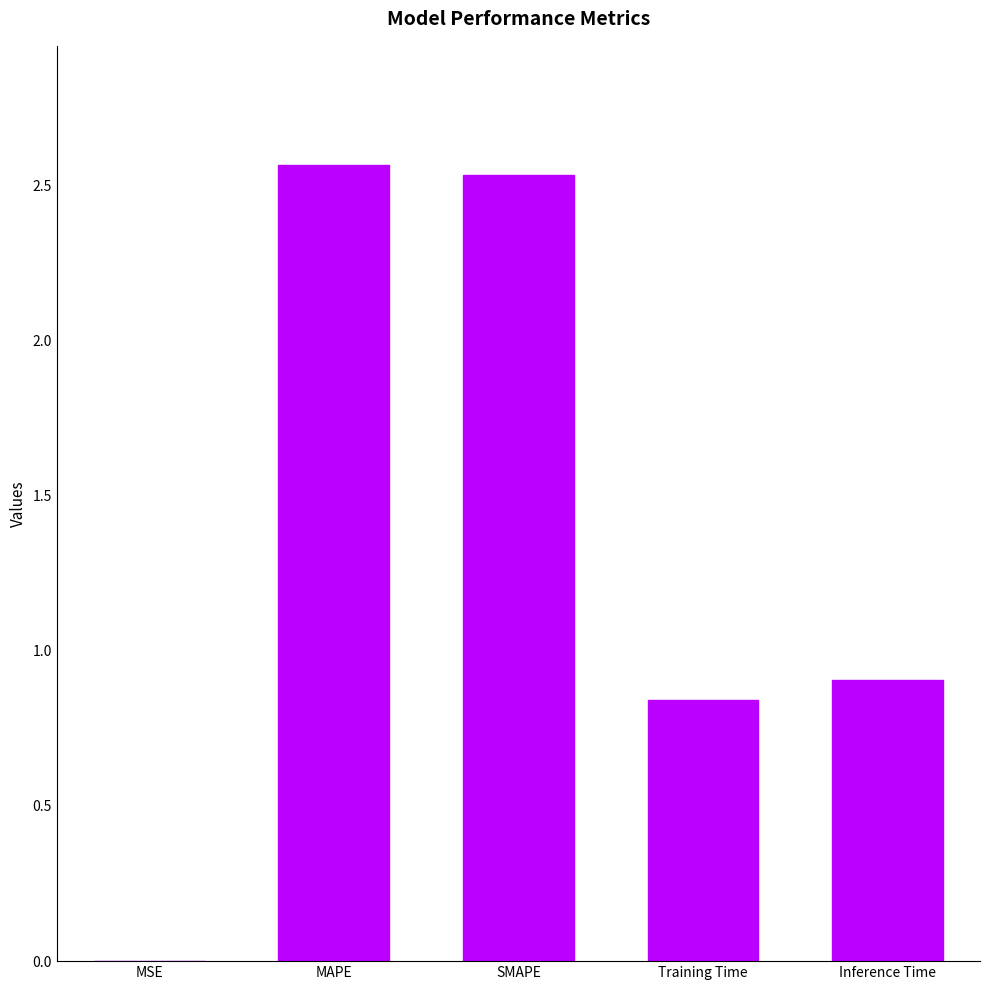

What is the sum of the values at MAPE and SMAPE?

5.1